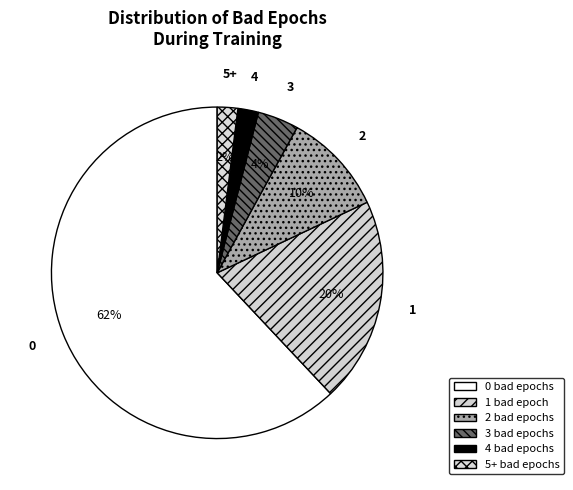

Is the sum of 1 and 3 greater than half?

No